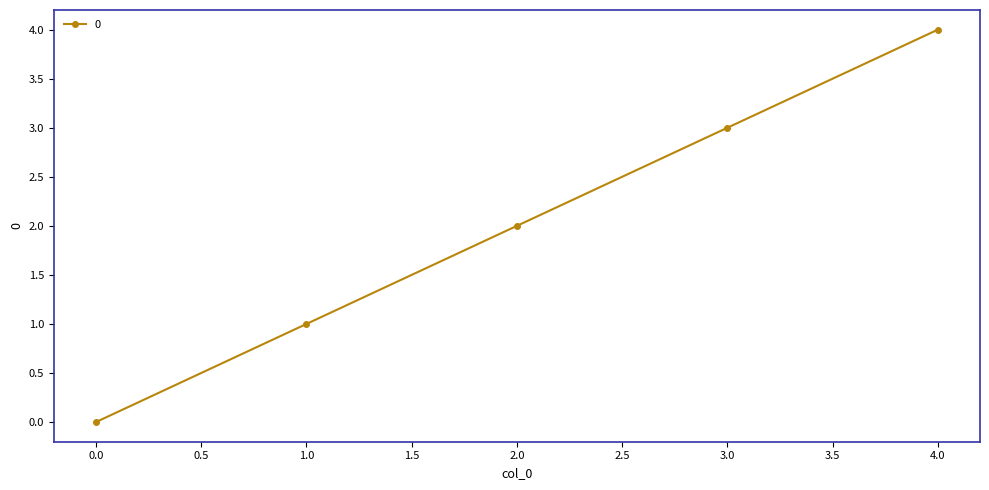

What is the sum of all values?

10